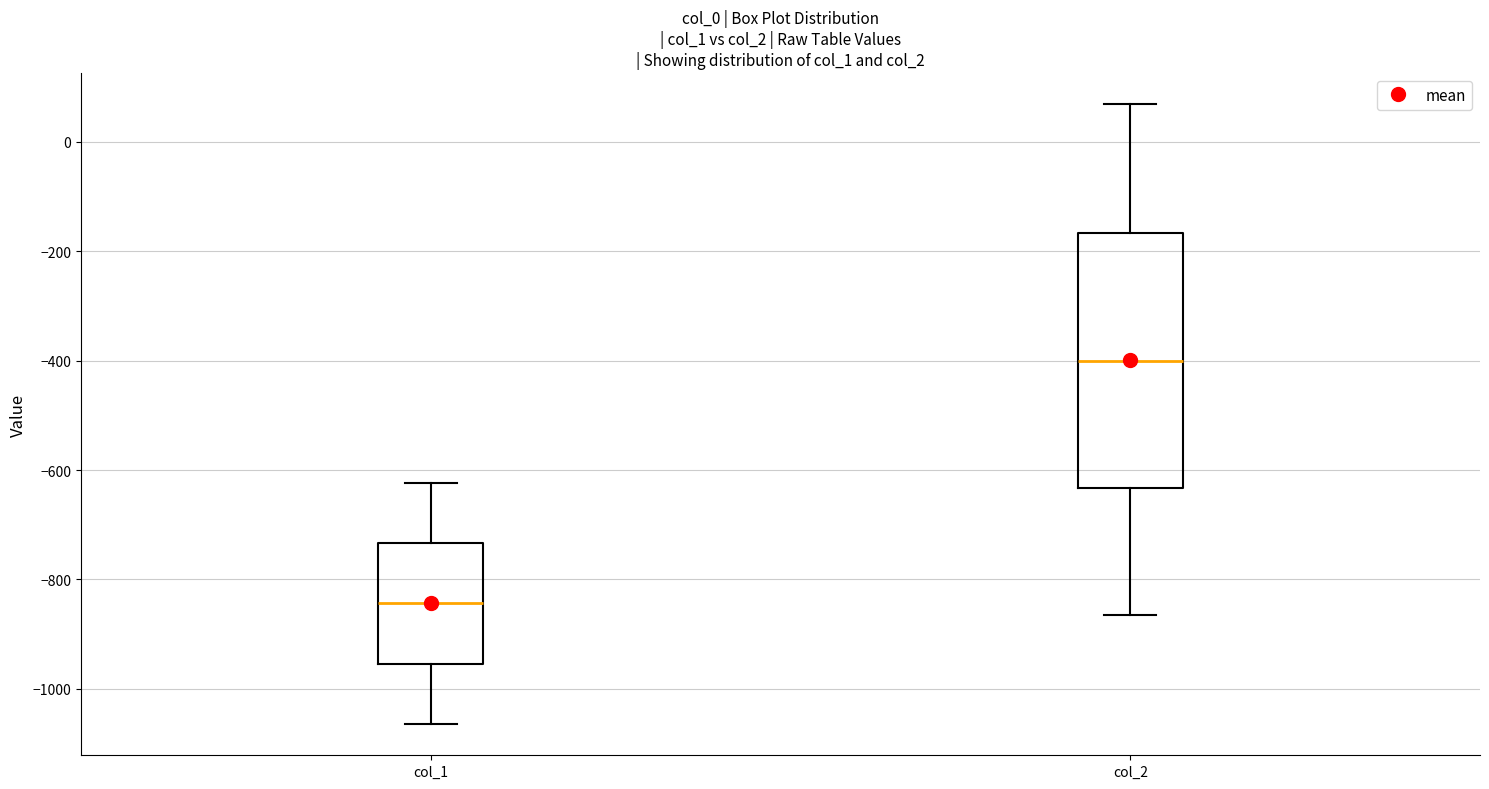

Where does the lower whisker of the box for col_1 end on the y-axis? The values are not printed on the chart, so give them approximately, as read against the axis.

-1060